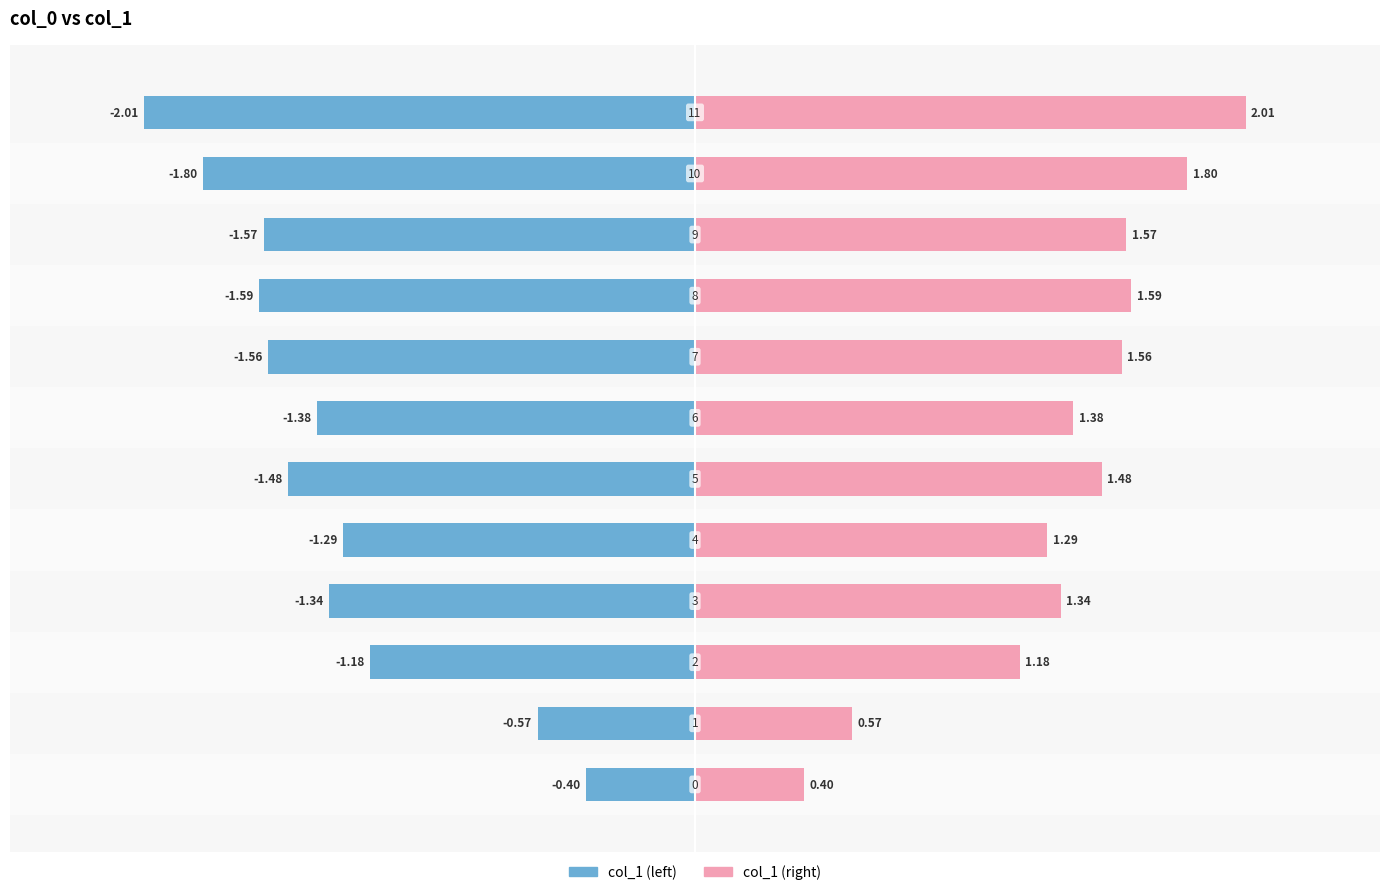

List the series in order of their peak value, highest first.

col_1 (right), col_1 (left)